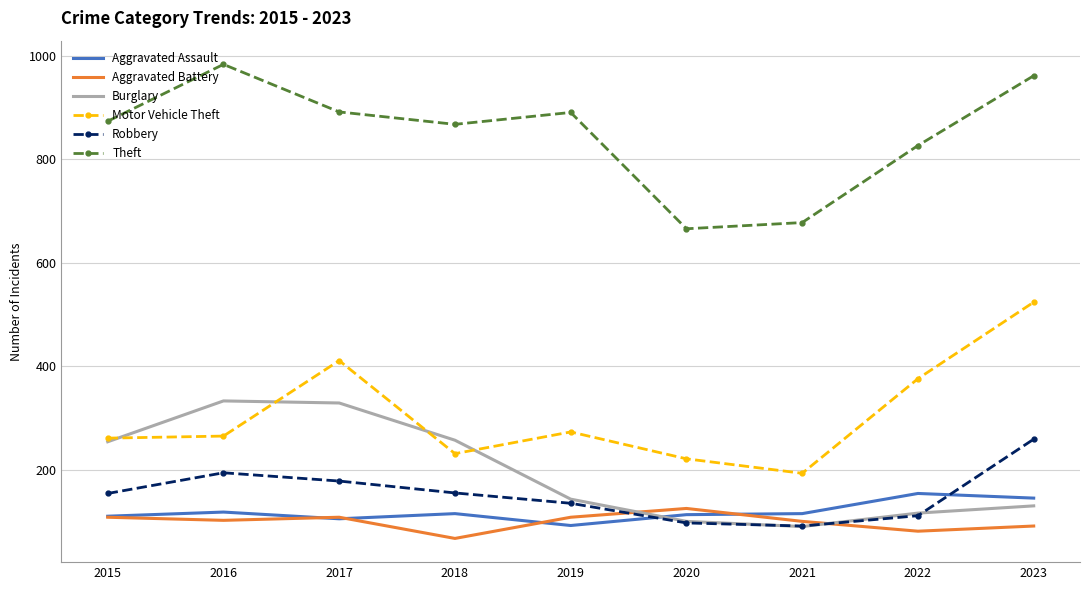

Is it true that Robbery equals 230 at 2015?

False